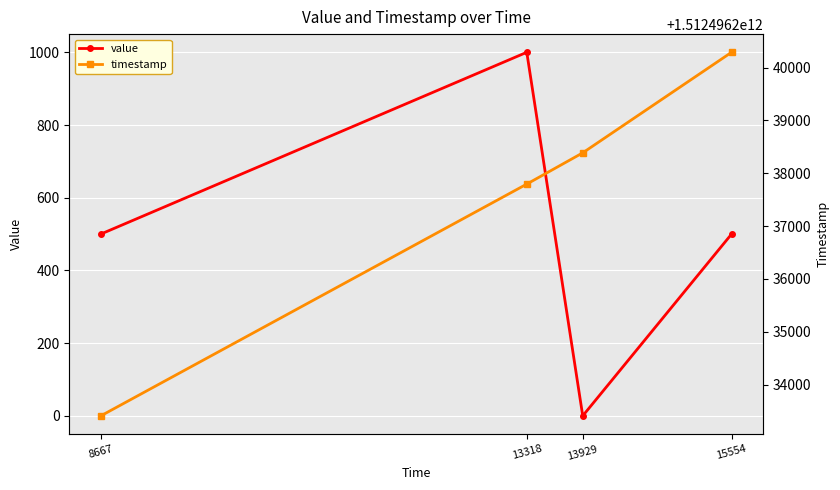

How many lines are shown in the chart?

2